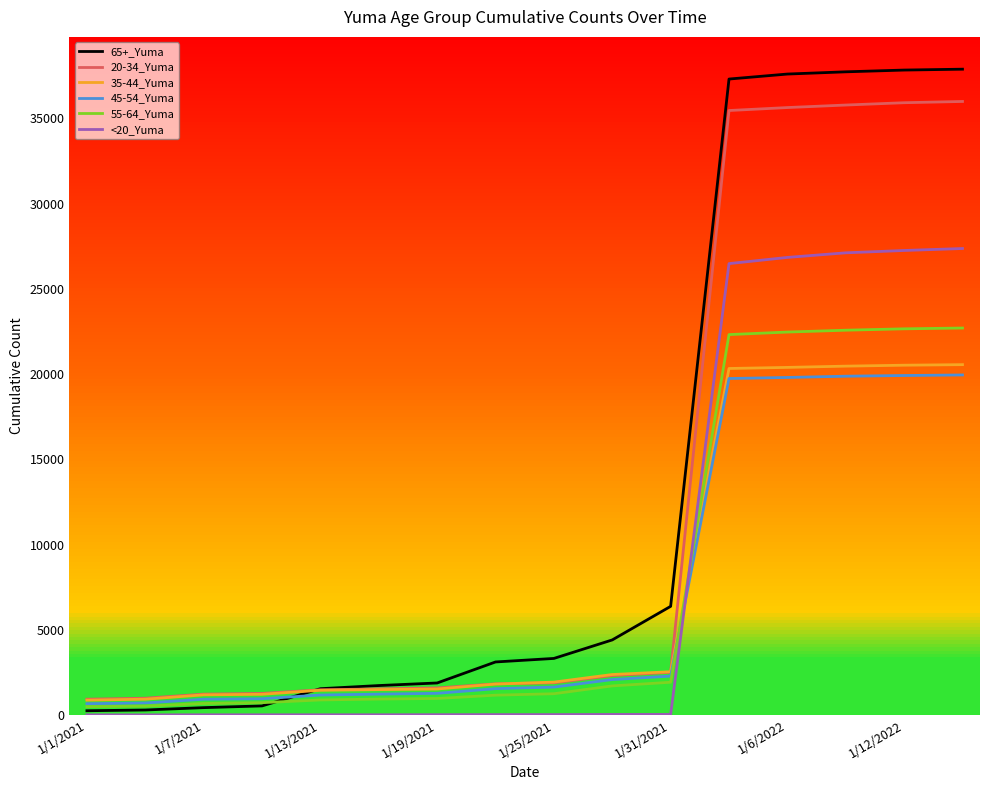

Which series has the widest spread of values?

65+_Yuma